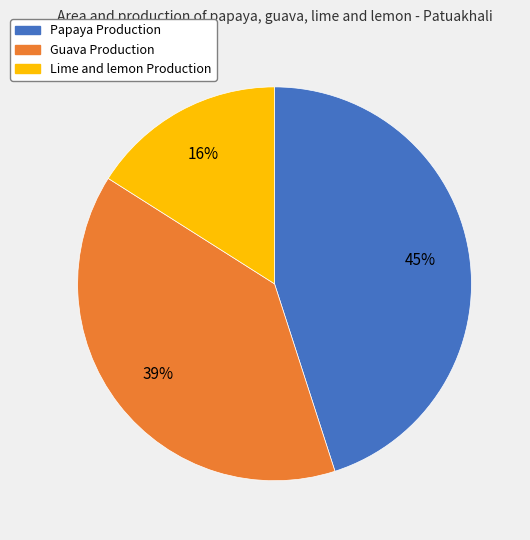

What is the smallest slice in the pie chart?

Lime and lemon Production